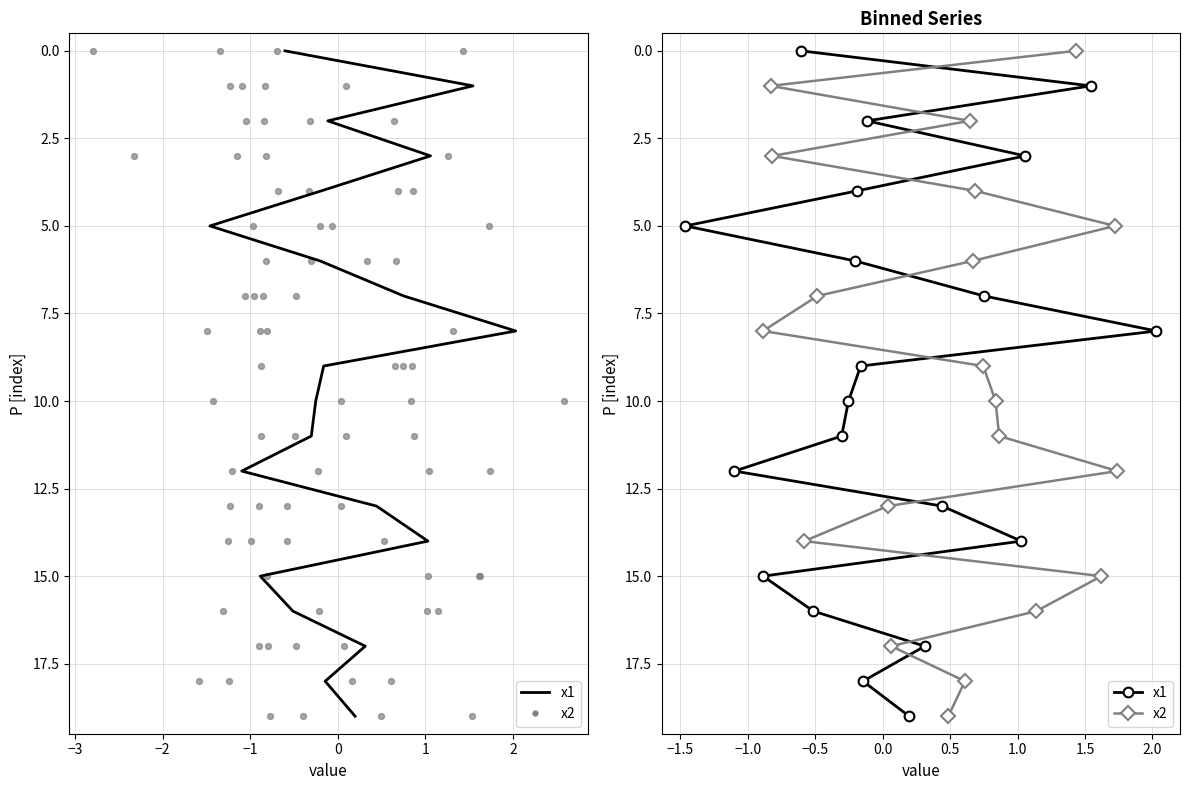

Is the value of x2 at −3 greater than the value of x1 at 16?

No